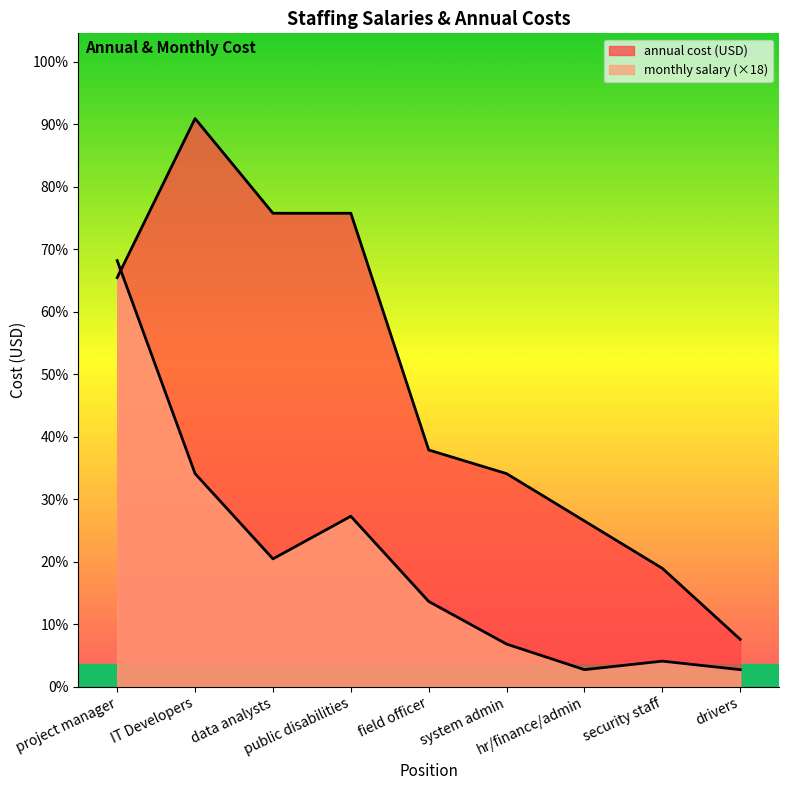

The value of monthly salary at drivers is 3600. True or false?

True